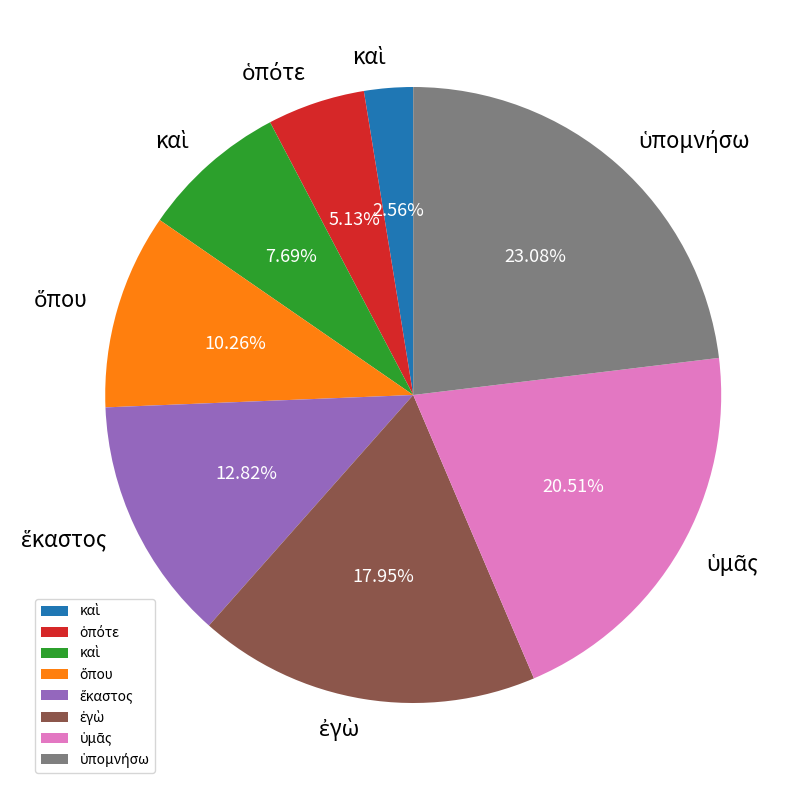

Is there a majority slice in this chart?

No